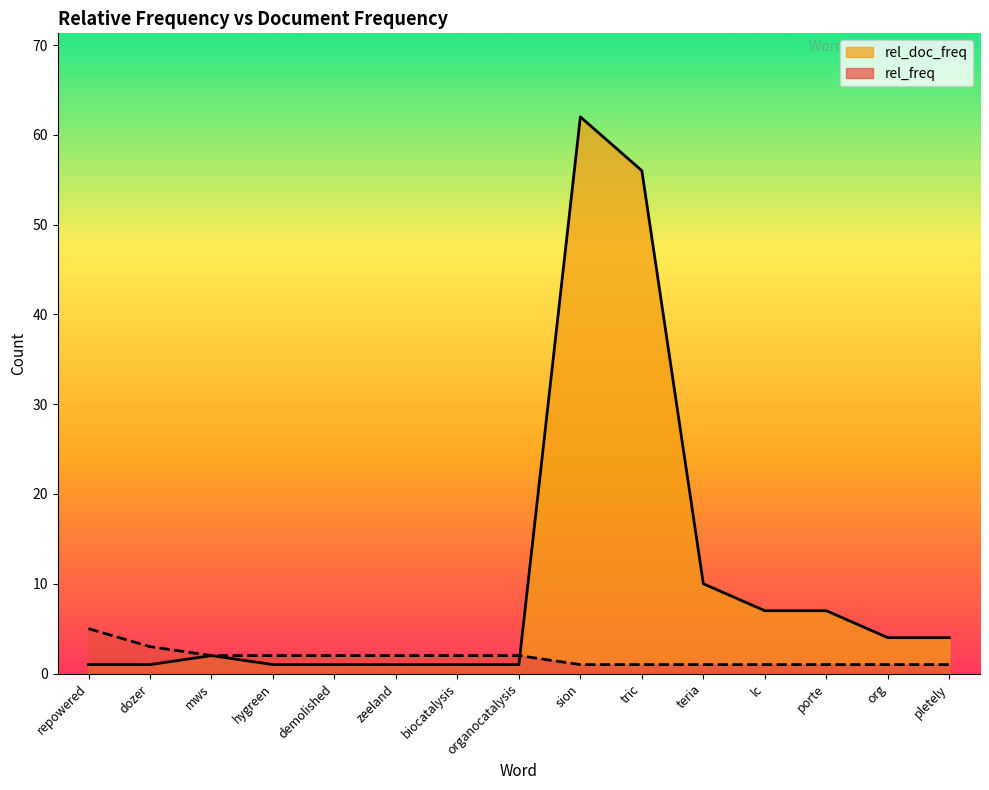

How many distinct data groups are displayed?

2